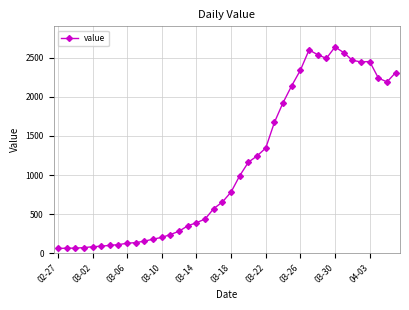

What is the sum of all values?

44916